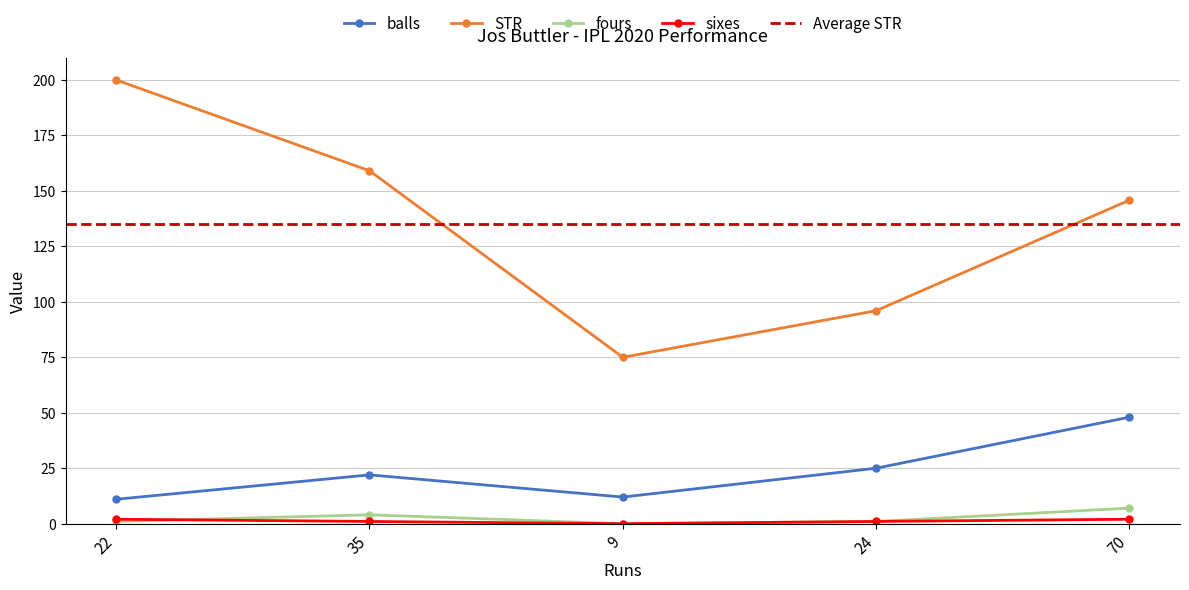

Reading right to left, extract all data points from this chart.

balls: 70=48.0	24=25.0	9=12.0	35=22.0	22=11.0
STR: 70=145.8	24=96.0	9=75.0	35=159.1	22=200.0
fours: 70=7.0	24=1.0	9=0.0	35=4.0	22=1.0
sixes: 70=2.0	24=1.0	9=0.0	35=1.0	22=2.0